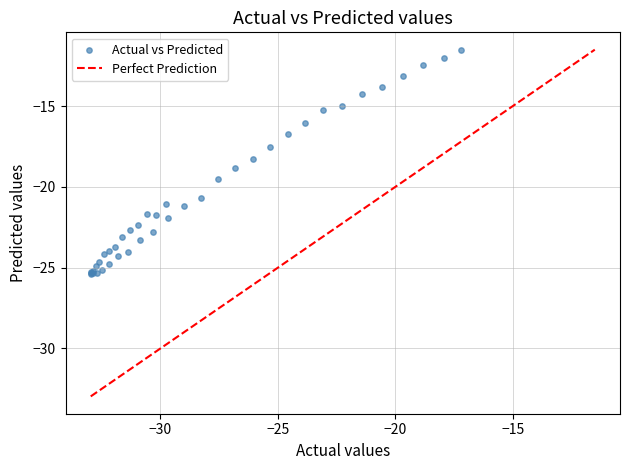

What Y value in the scatter plot is closest to -18?

-18.2